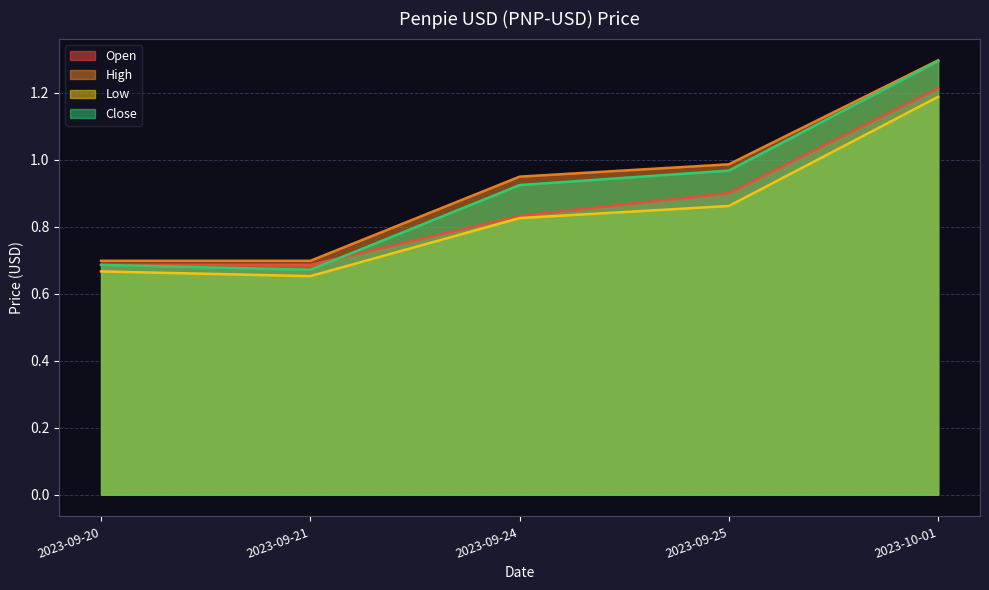

Which category has the highest value across all series?

2023-10-01